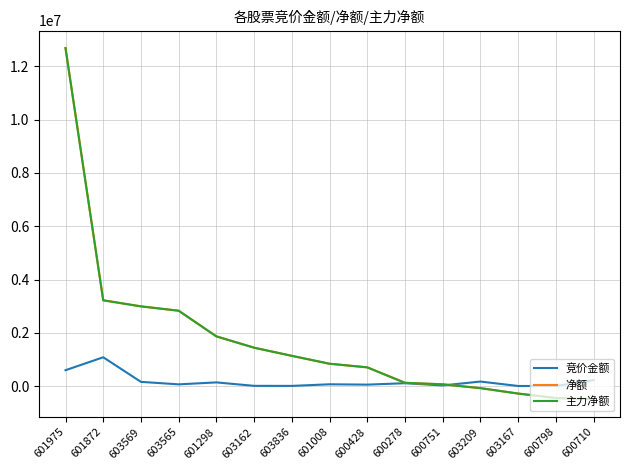

True or false: 净额 has a value of 405242 at 600428.

False